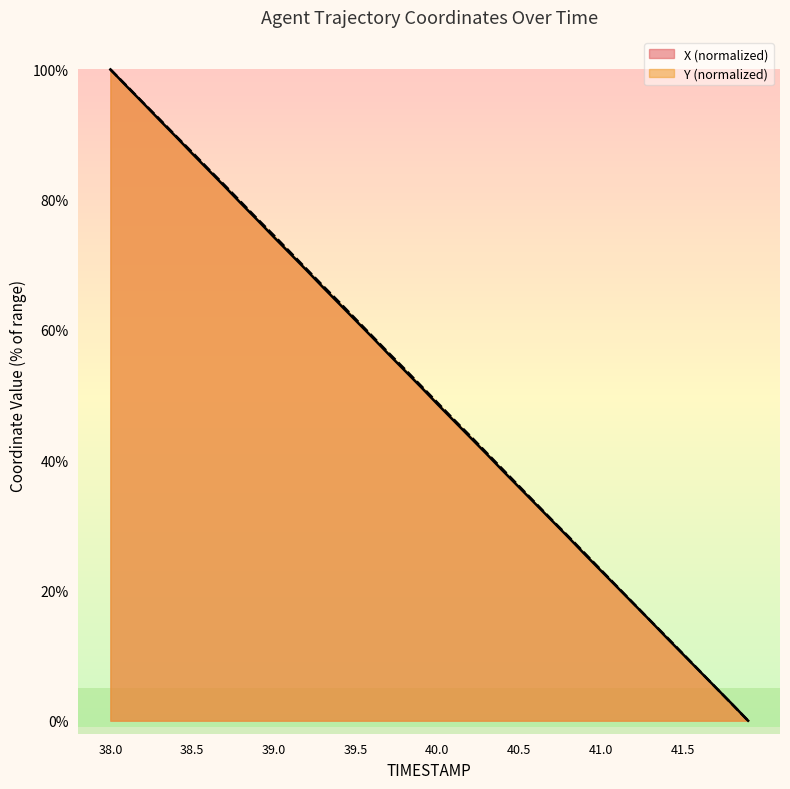

What is the difference between the second highest and minimum values in the Y series?

97.5